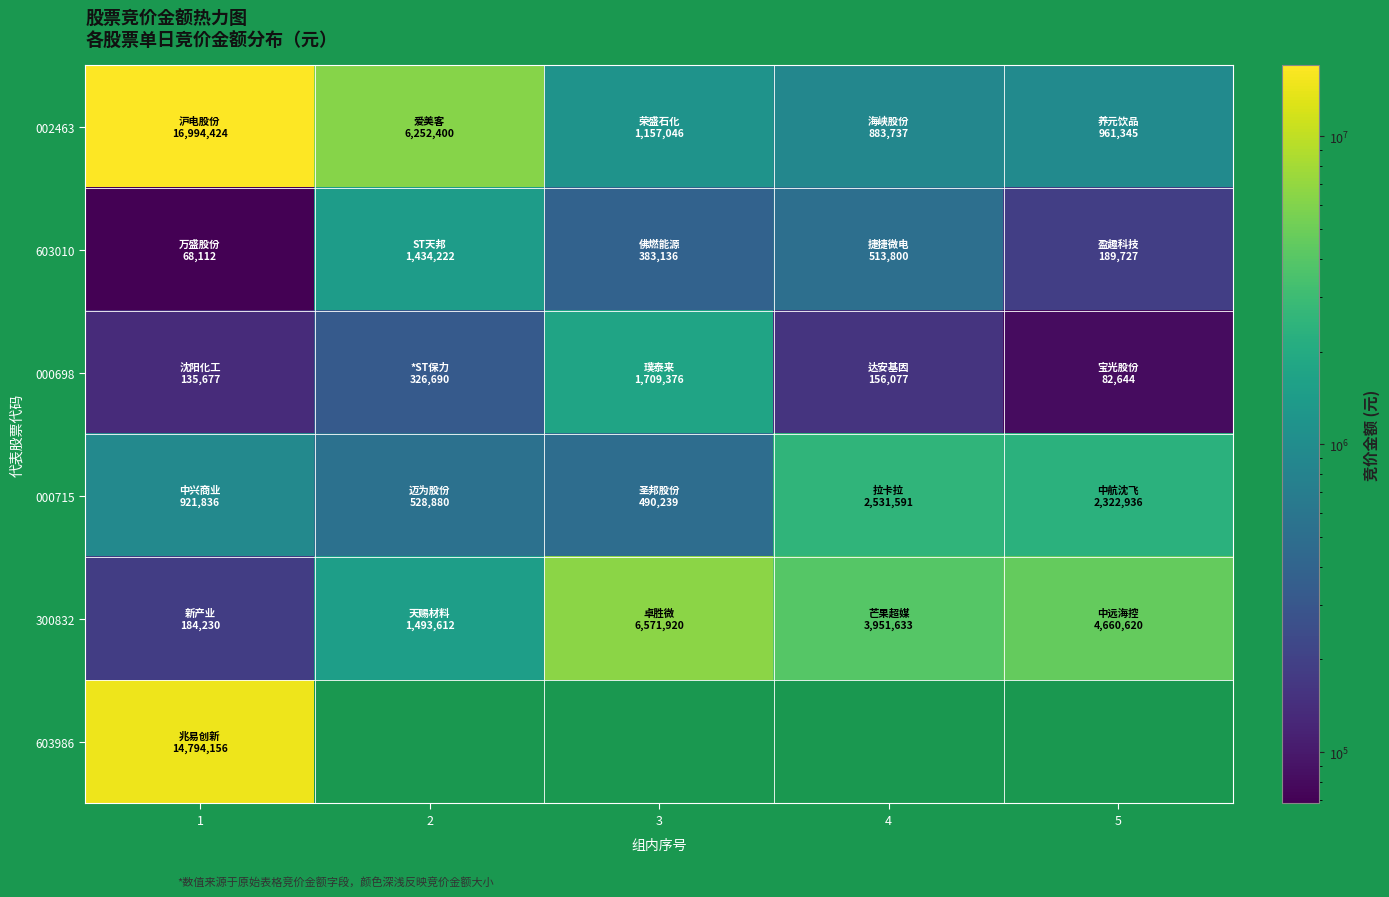

List the labels in order of 000715 value, largest first.

4, 5, 1, 2, 3